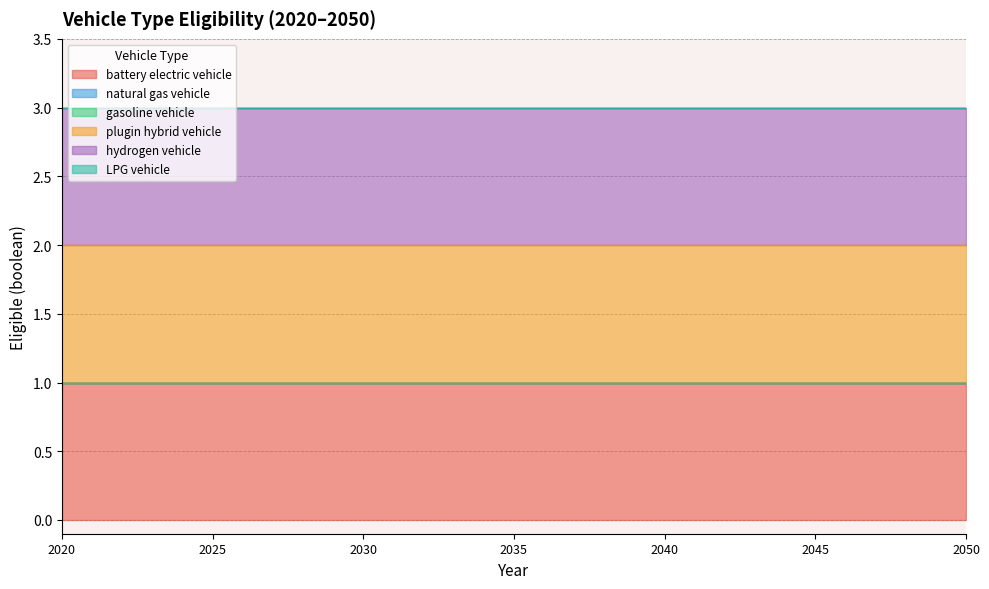

Which series has the widest spread of values?

battery electric vehicle